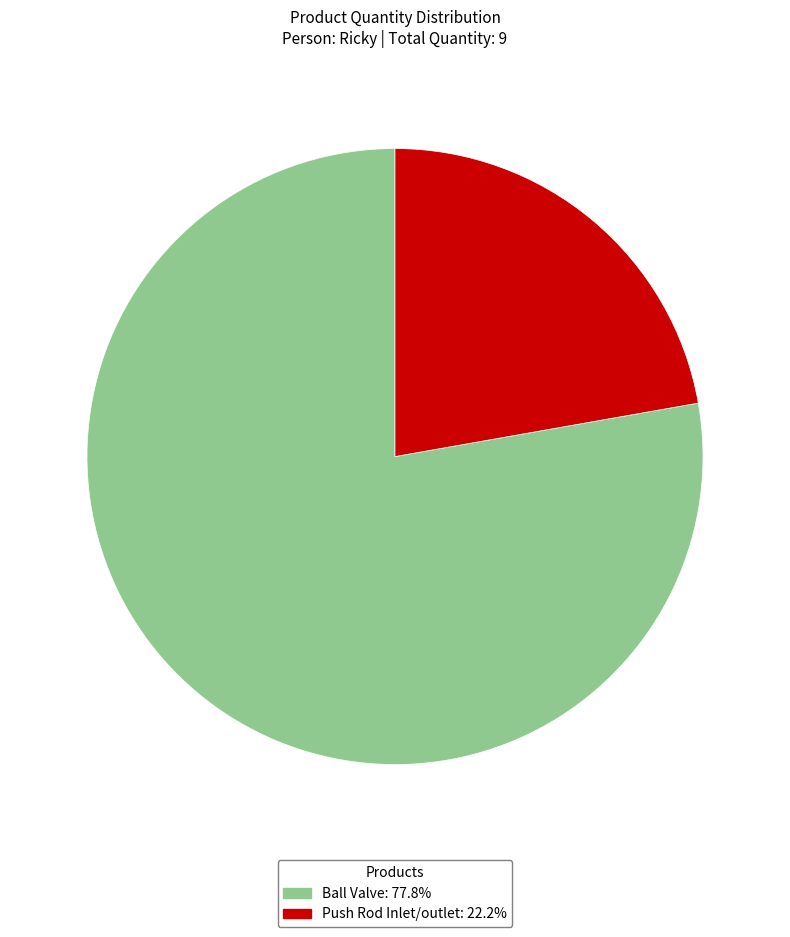

What is the smallest slice in the pie chart?

Push Rod Inlet/outlet